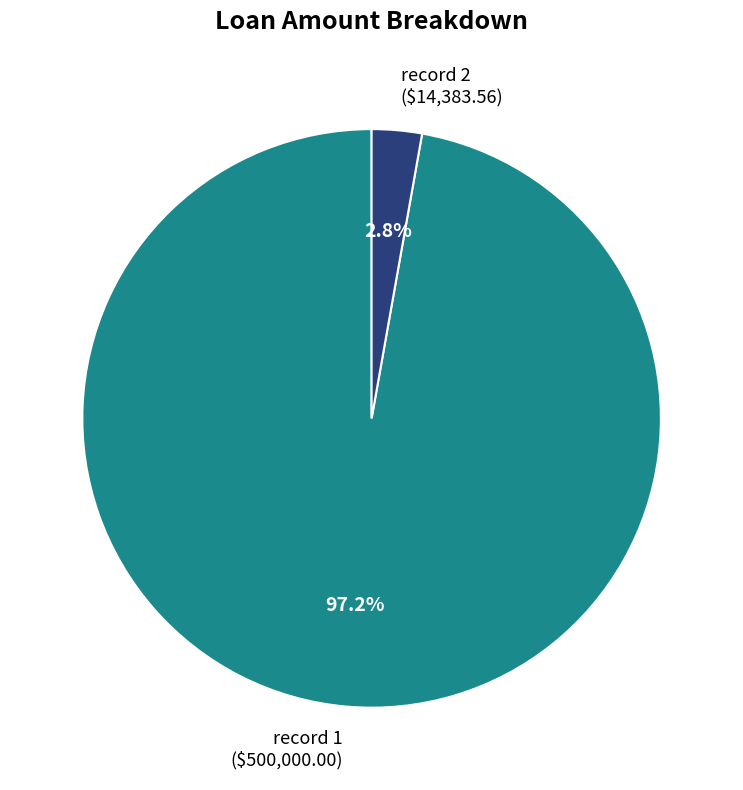

What portion of the pie excludes record 2 ($14,383.56)?

97.2%